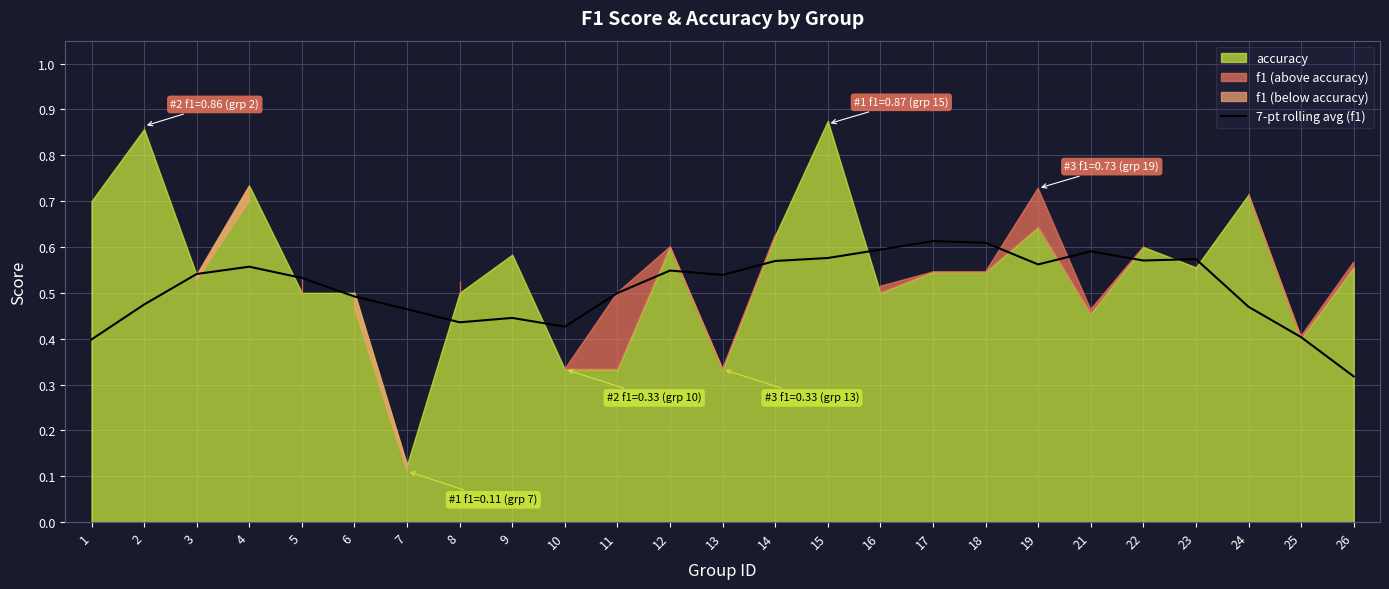

List the labels in order of value, smallest first.

26, 1, 25, 10, 8, 9, 7, 24, 2, 6, 11, 5, 13, 3, 12, 4, 19, 14, 22, 23, 15, 21, 16, 18, 17